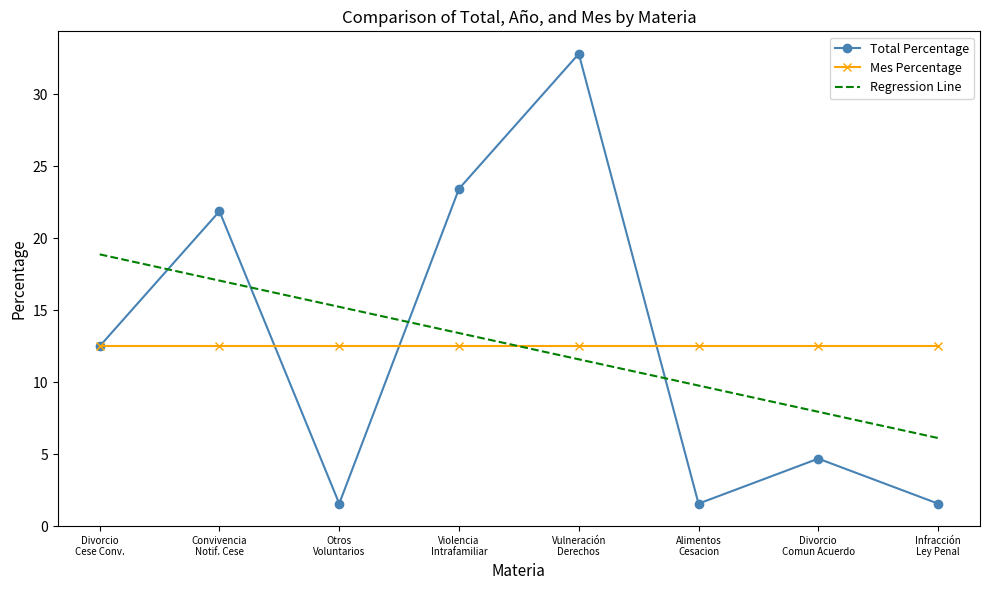

Which series ends up on top after the final intersection of Total Percentage and Regression Line?

Regression Line